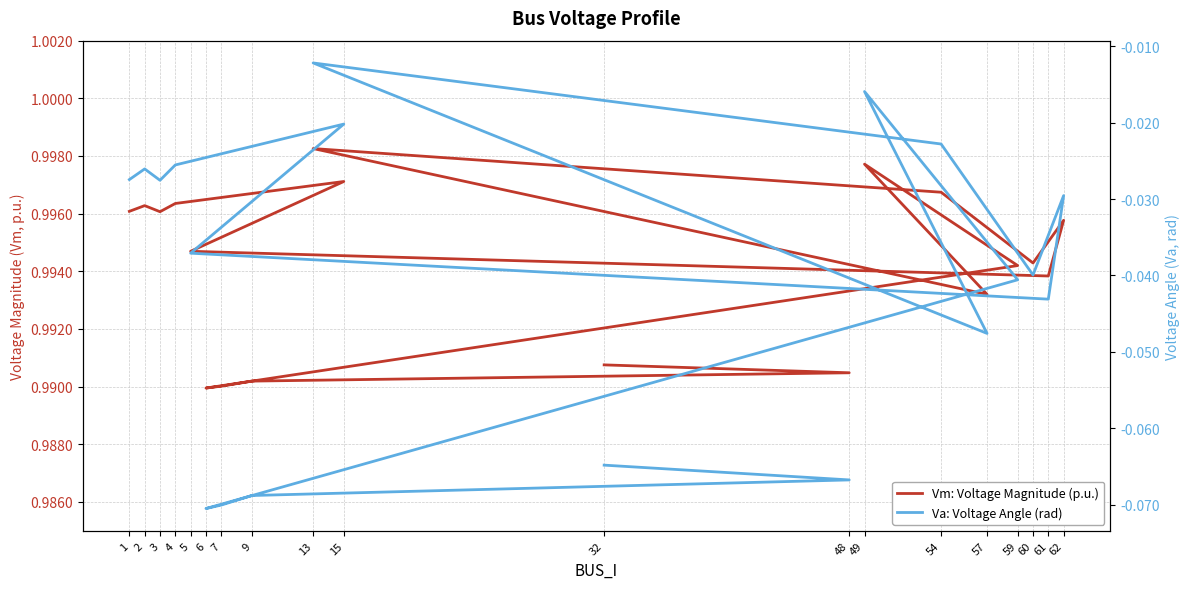

Rank the series by their average value, from highest to lowest.

Vm: Voltage Magnitude (p.u.), Va: Voltage Angle (rad)